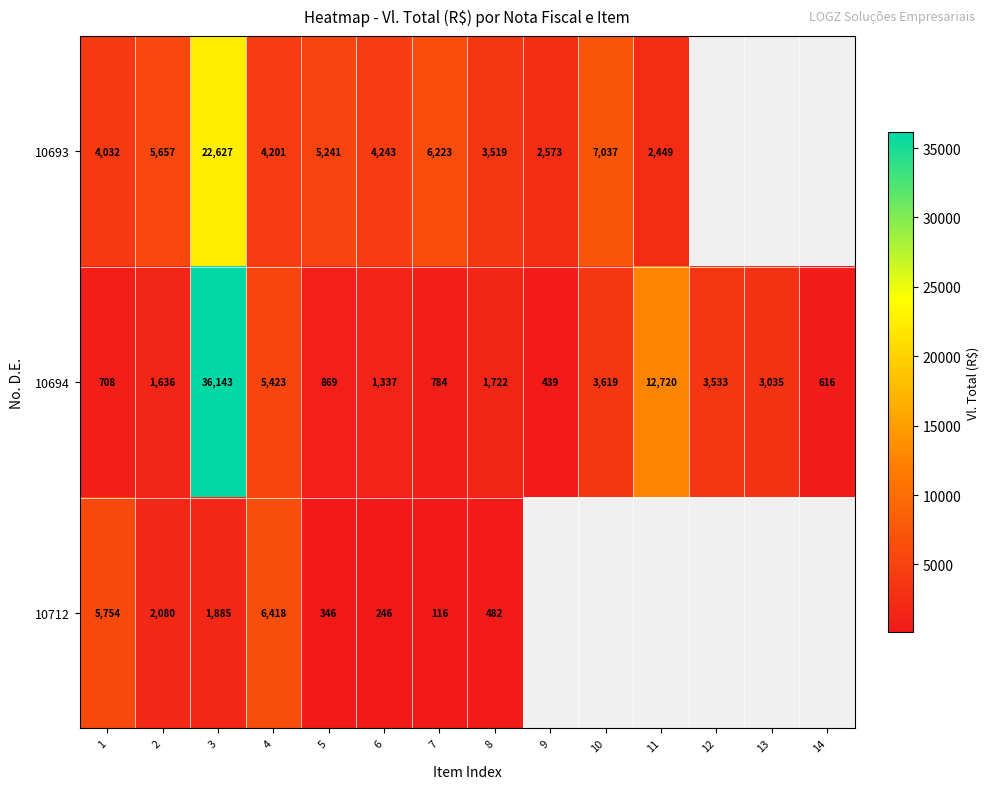

True or false: 10694 has a value of 3035.1 at 13.

True